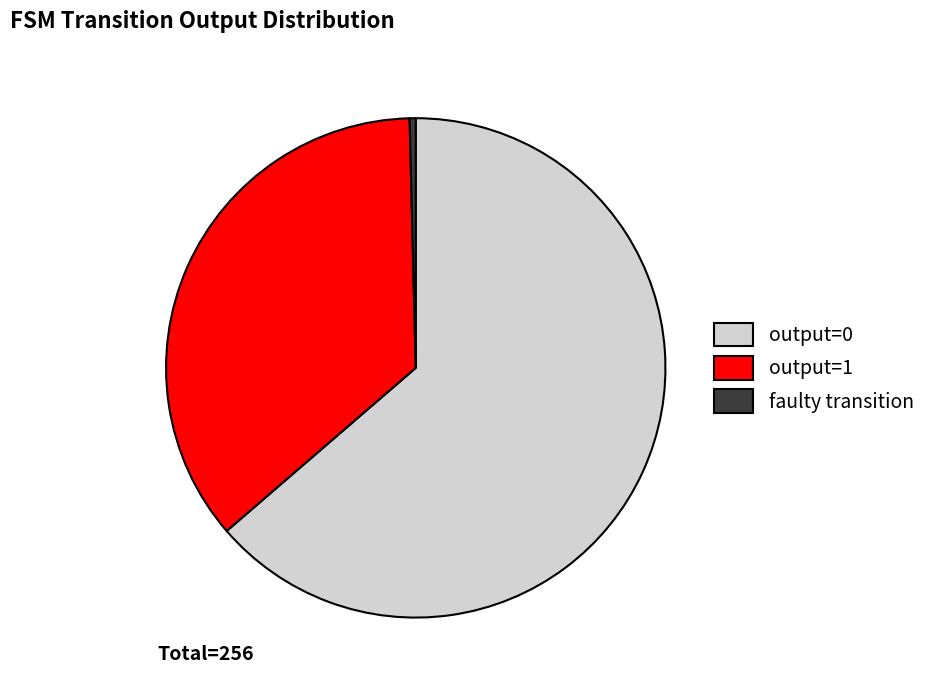

Which has a higher value, output=0 or faulty transition?

output=0